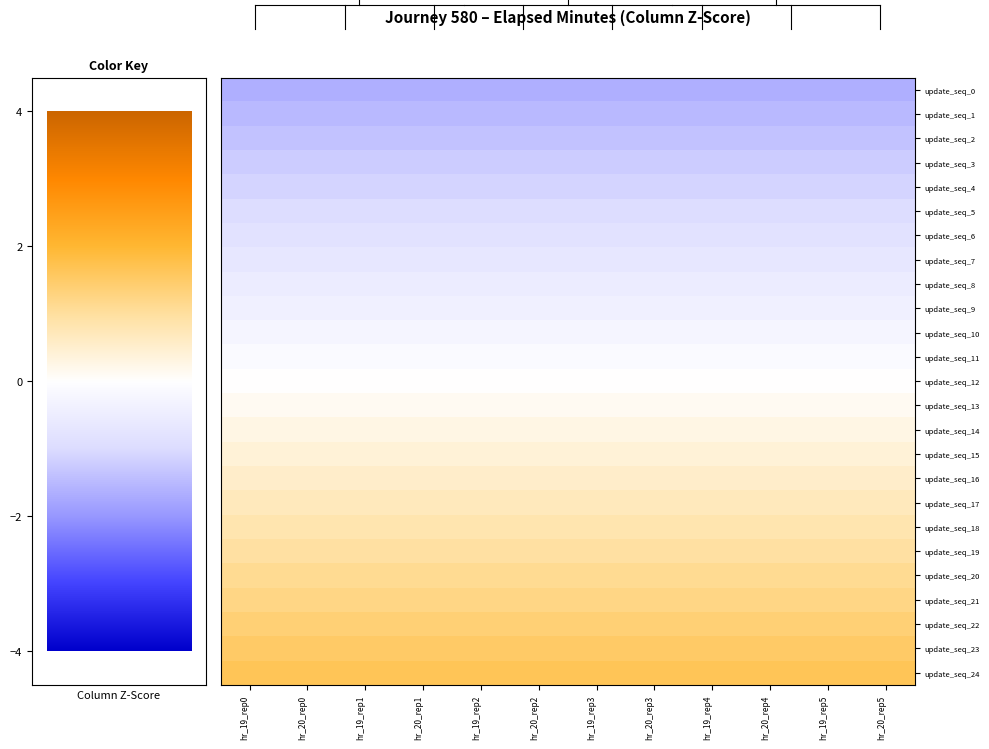

At which category does the chart reach its peak across all series?

hr_19_rep0